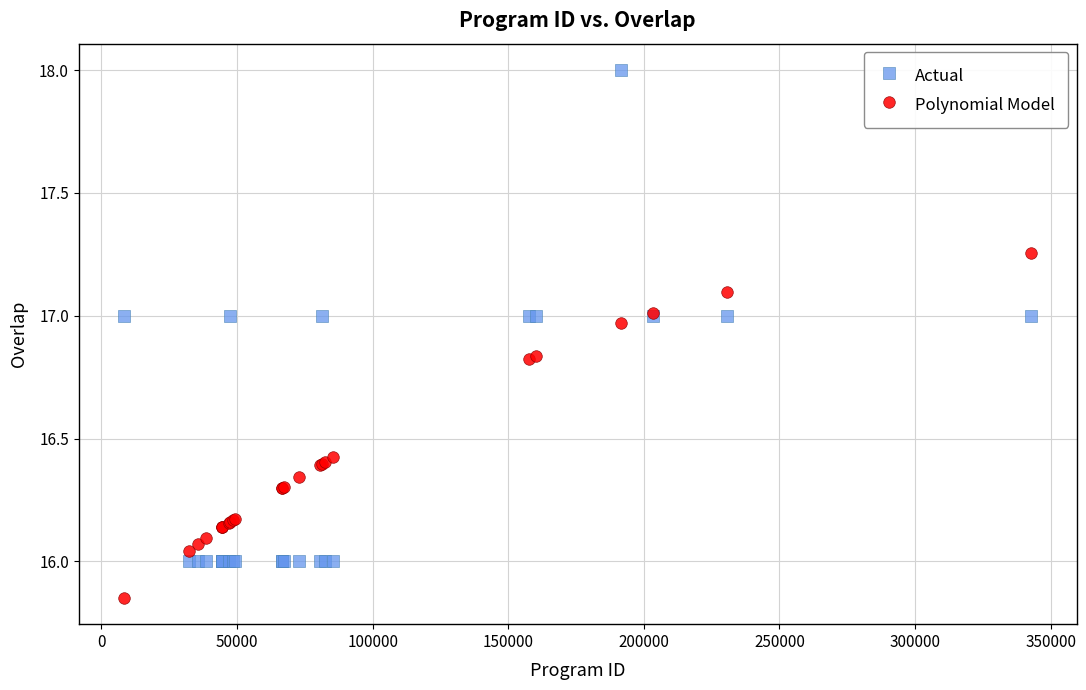

Which series contains the highest Y value?

Actual